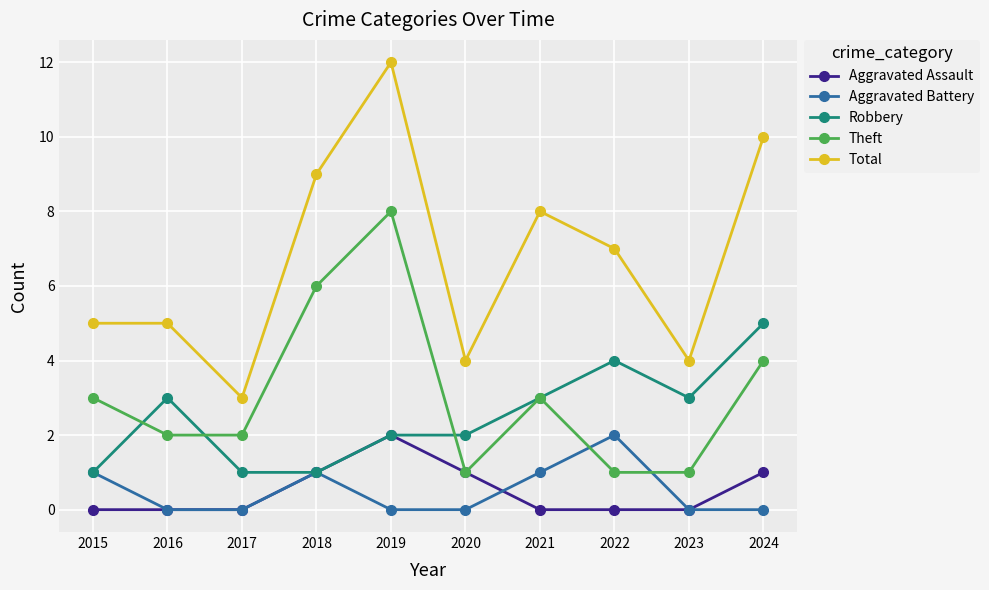

What is the average value of the Total series?

7